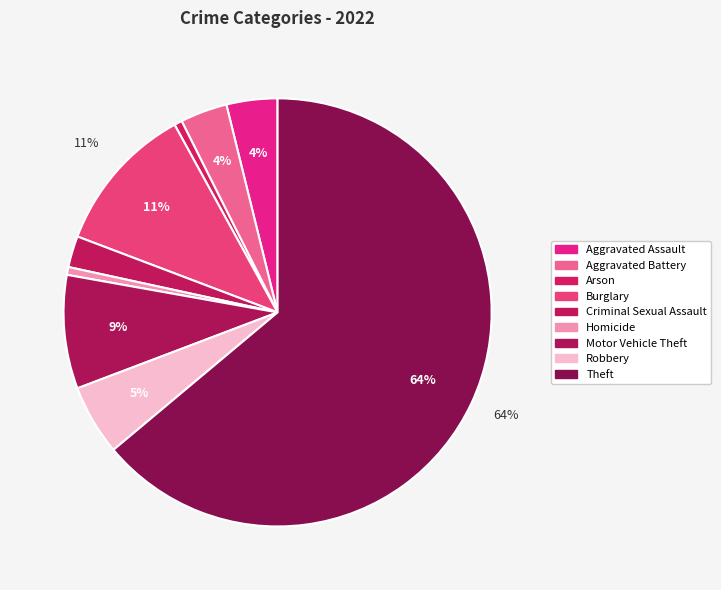

What is the smallest slice in the pie chart?

Arson